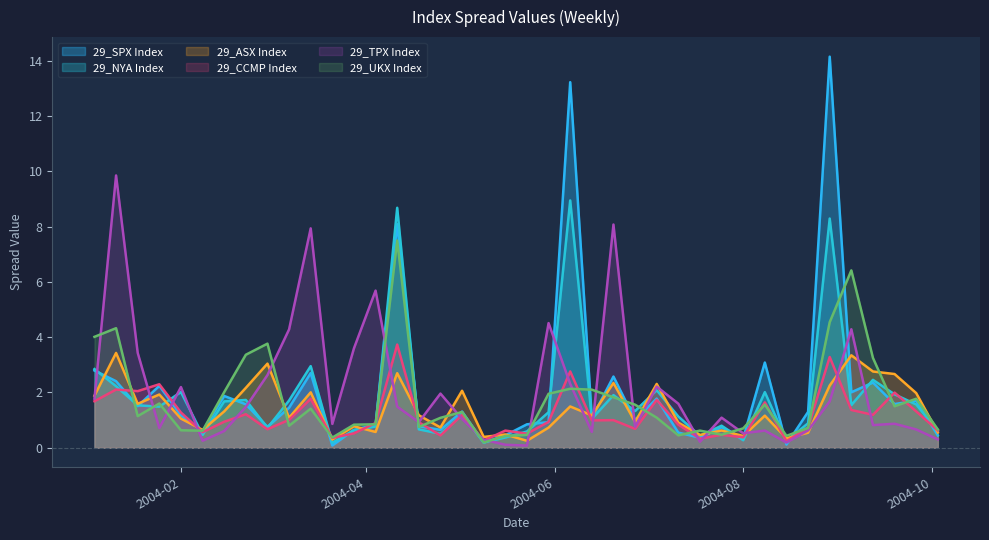

Reading left to right, what are all the values shown in this chart?

29_NYA Index: 2.8	2.2	1.5	1.5	2.0	0.5	1.7	1.7	0.7	1.7	3.0	0.2	0.6	0.8	8.7	0.7	0.5	1.2	0.2	0.4	0.6	1.3	8.9	1.0	1.9	1.3	2.1	1.1	0.4	0.8	0.3	2.0	0.3	0.9	8.3	1.5	2.5	1.9	1.6	0.6
29_CCMP Index: 1.7	2.1	2.0	2.3	1.3	0.6	0.9	1.2	0.7	1.0	1.8	0.4	0.5	0.9	3.7	0.9	0.4	1.2	0.3	0.6	0.5	0.9	2.8	1.0	1.0	0.7	1.7	0.8	0.3	0.5	0.4	1.6	0.2	0.7	3.3	1.4	1.2	2.0	1.3	0.6
29_ASX Index: 1.9	3.4	1.6	1.9	1.1	0.6	1.3	2.2	3.0	1.1	2.0	0.3	0.8	0.6	2.7	1.2	0.7	2.1	0.4	0.5	0.3	0.7	1.5	1.2	2.3	0.9	2.3	0.9	0.5	0.6	0.4	1.2	0.3	0.5	2.3	3.3	2.8	2.7	2.0	0.6
29_TPX Index: 1.8	9.9	3.4	0.7	2.2	0.3	0.6	1.5	2.6	4.3	7.9	0.9	3.6	5.7	1.5	0.9	2.0	1.0	0.3	0.1	0.1	4.5	2.3	0.6	8.1	0.8	2.2	1.6	0.2	1.1	0.5	0.6	0.2	0.6	1.7	4.3	0.8	0.9	0.7	0.3
29_UKX Index: 4.0	4.3	1.1	1.6	0.6	0.6	2.0	3.4	3.8	0.8	1.4	0.4	0.8	0.8	7.5	0.8	1.1	1.3	0.2	0.4	0.5	2.0	2.1	2.1	1.8	1.6	1.1	0.4	0.6	0.5	0.7	1.6	0.4	0.7	4.5	6.4	3.2	1.5	1.8	0.7
29_SPX Index: 2.8	2.4	1.5	2.2	1.2	0.6	1.9	1.6	0.8	1.4	2.7	0.1	0.6	0.8	8.1	0.8	0.6	1.3	0.2	0.4	0.8	0.9	13.2	1.1	2.6	1.0	1.8	0.5	0.4	0.7	0.3	3.1	0.1	1.3	14.2	2.0	2.4	1.6	1.7	0.4